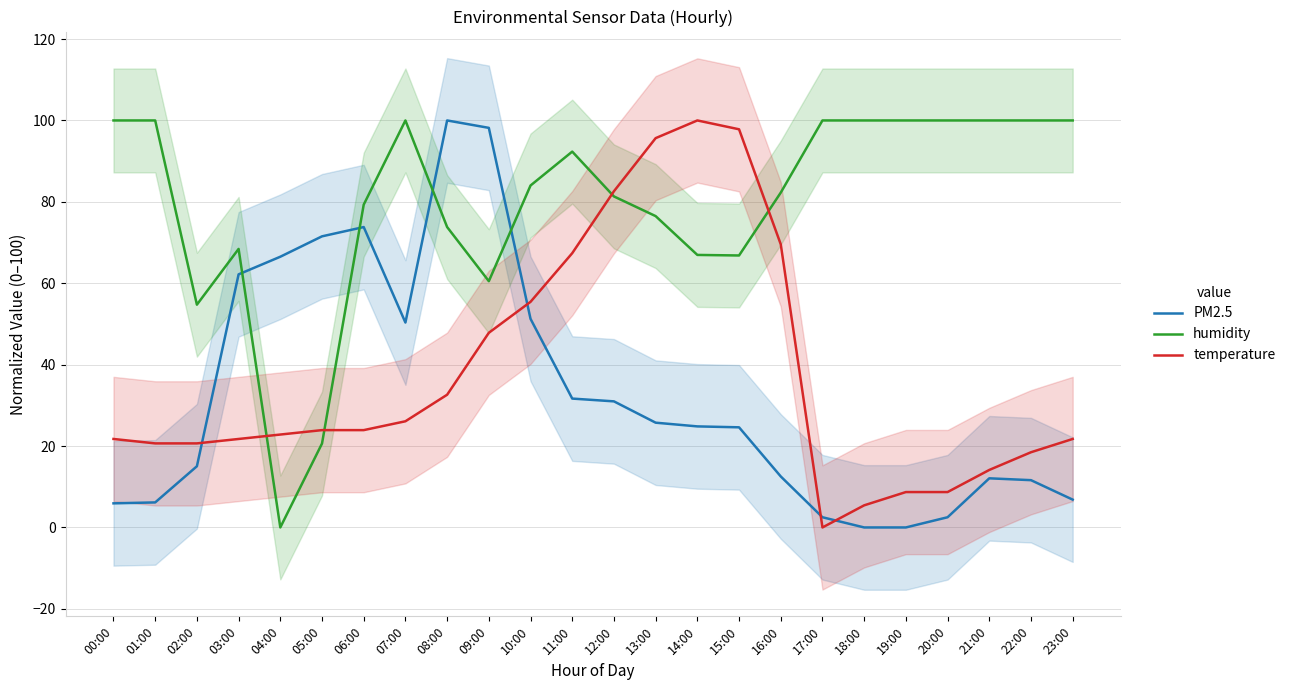

What is the sum of all PM2.5 values?

786.8